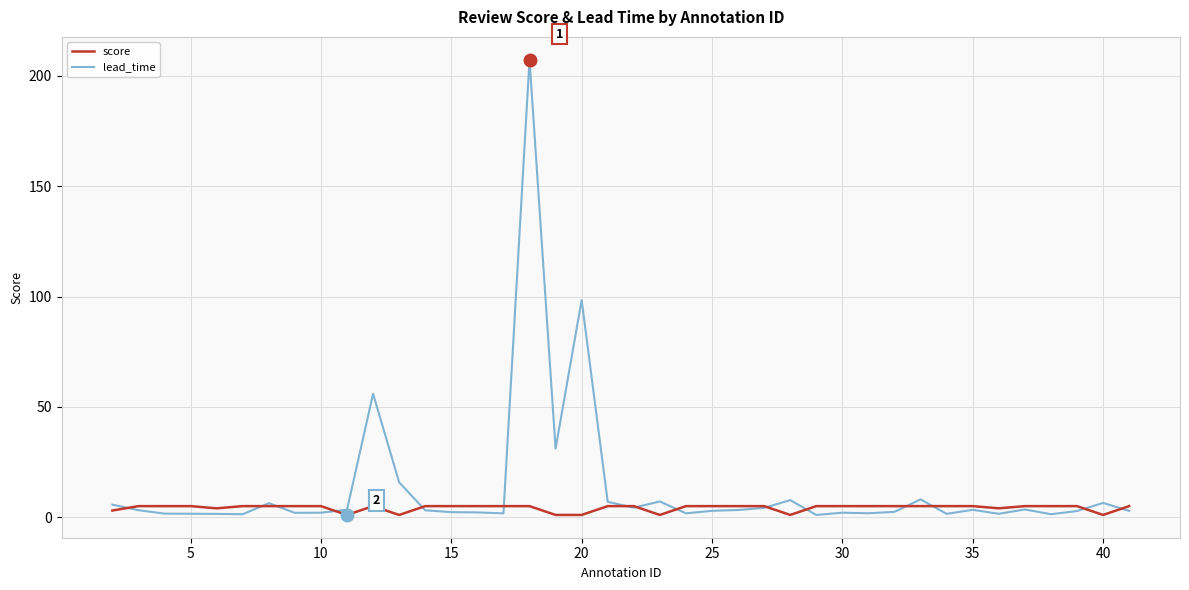

What is the highest value of the lead_time series?

207.4